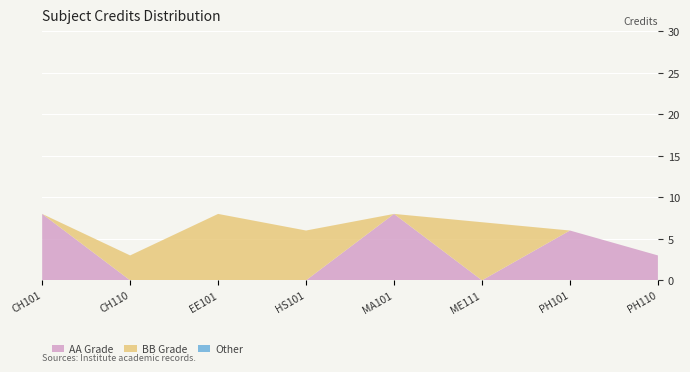

The AA Grade series shows 3 at ME111. True or false?

False